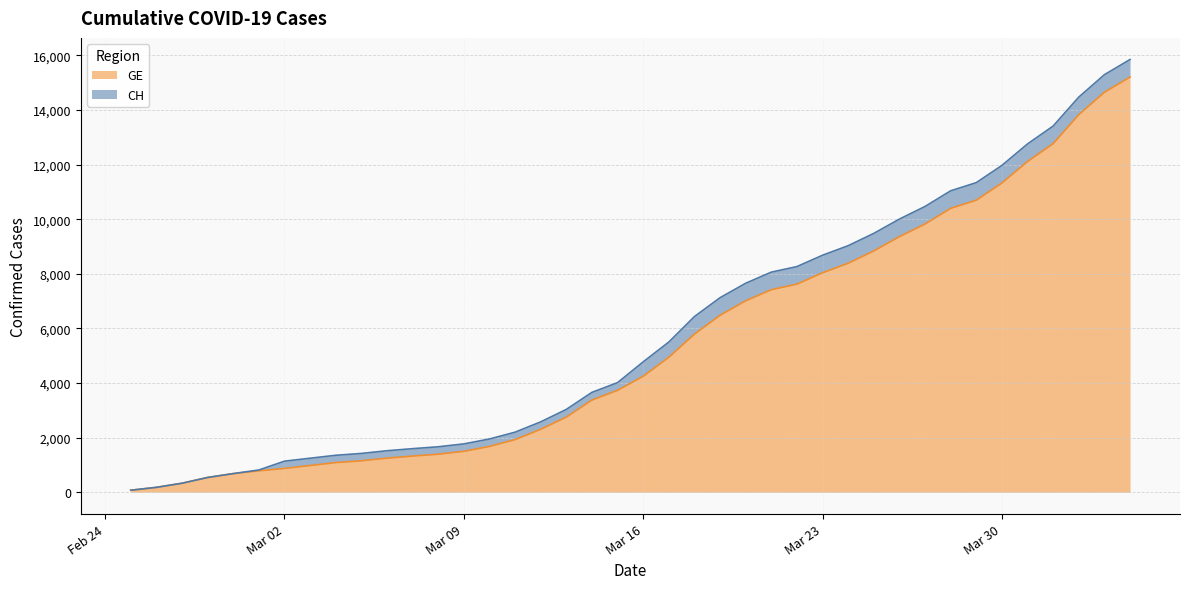

What is the maximum value for GE?

15208